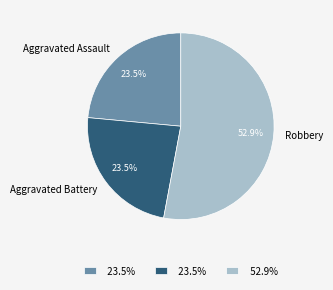

Which has a higher value, Robbery or Aggravated Assault?

Robbery